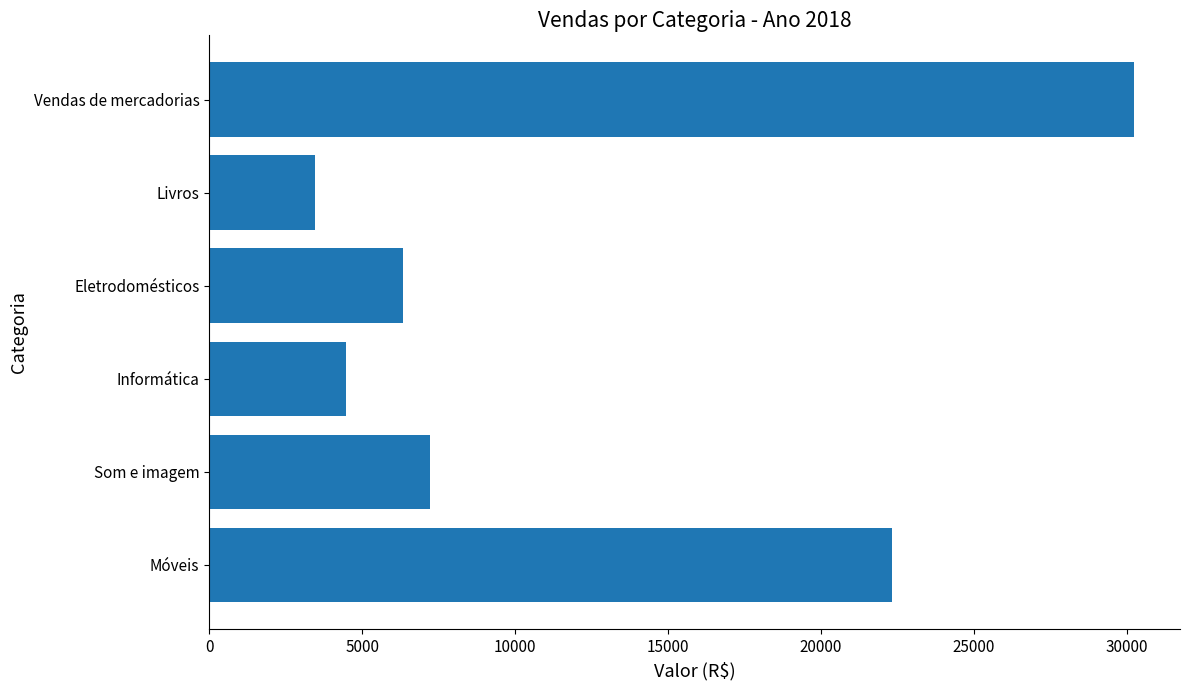

True or false: the data shows 4467 at Informática.

True